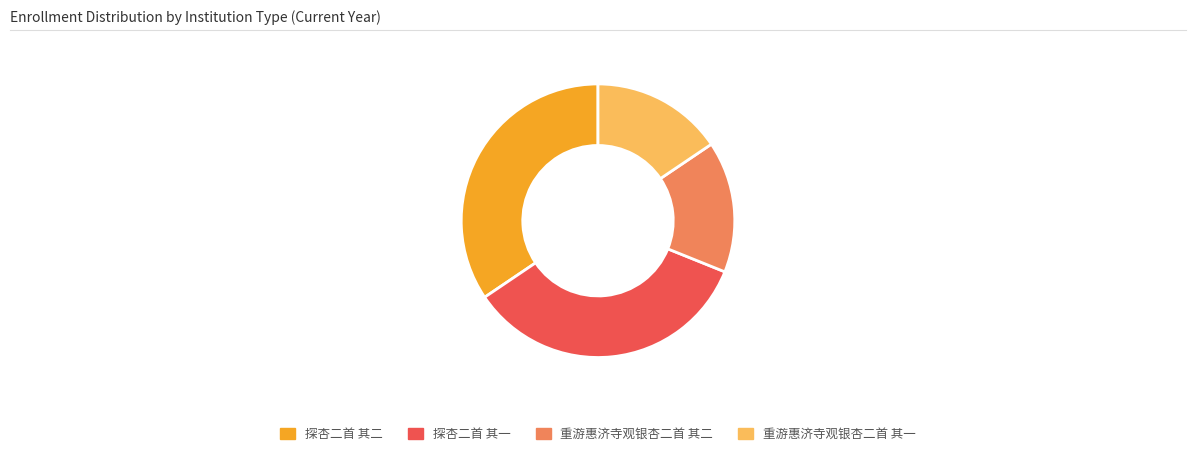

Is 探杏二首 其一 the majority of the pie?

No